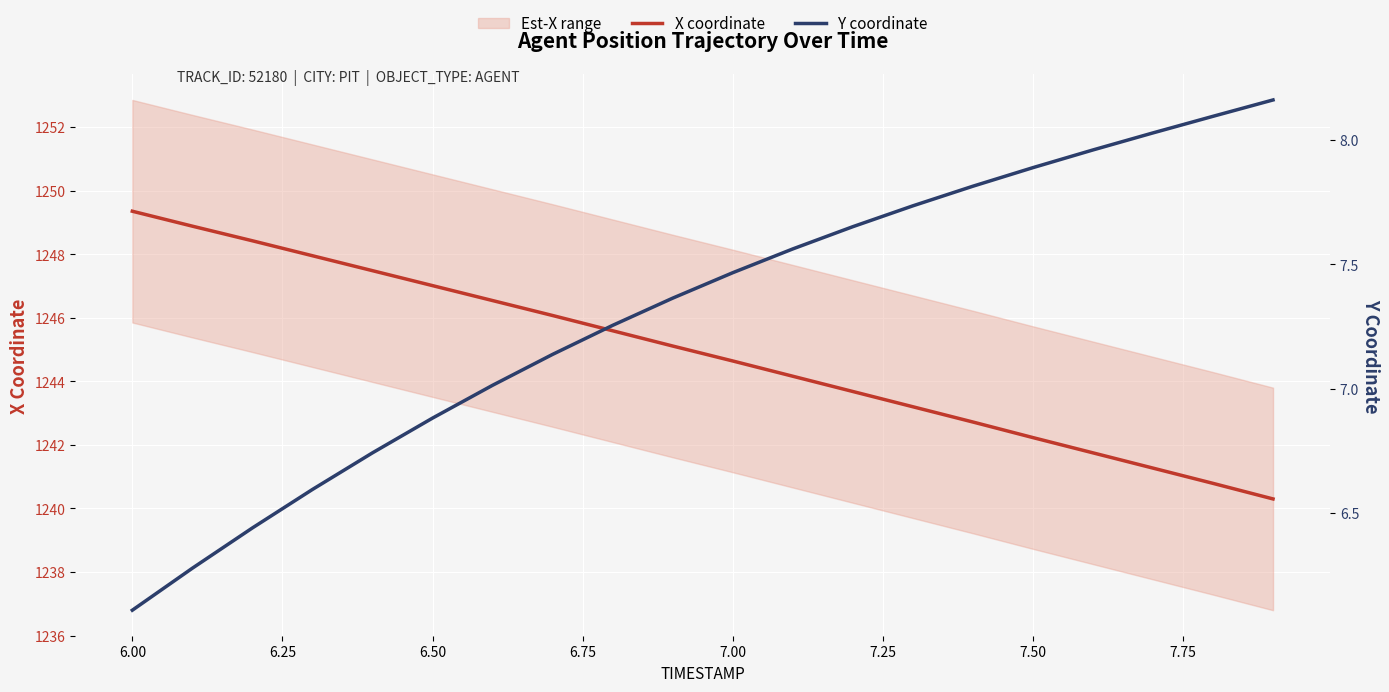

What is the smallest value displayed?

6.1